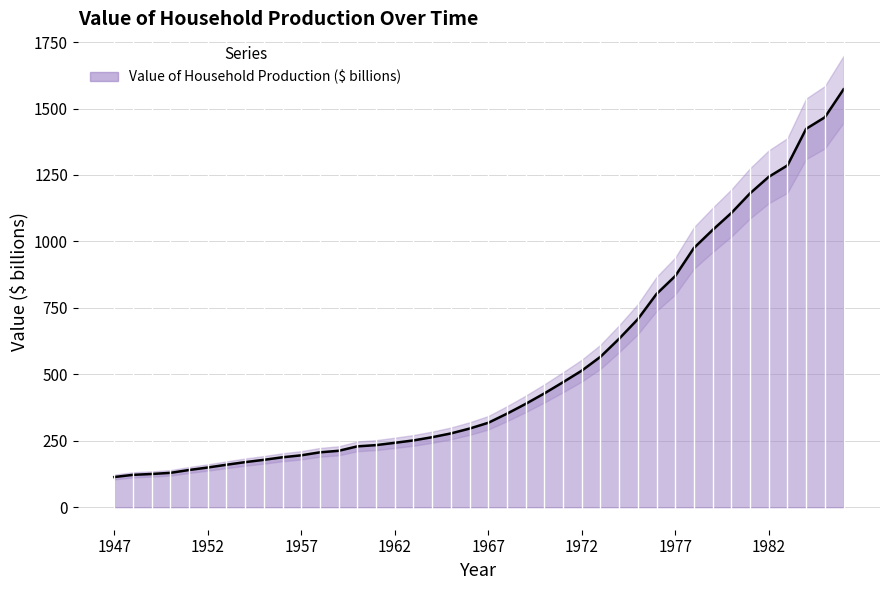

How many data points are less than 317?

20